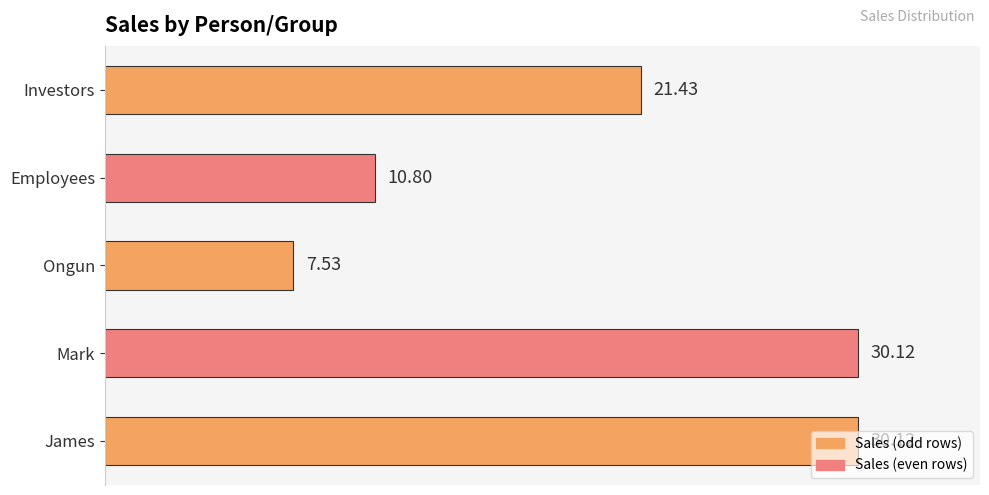

Which label corresponds to the smallest value in the chart?

Ongun